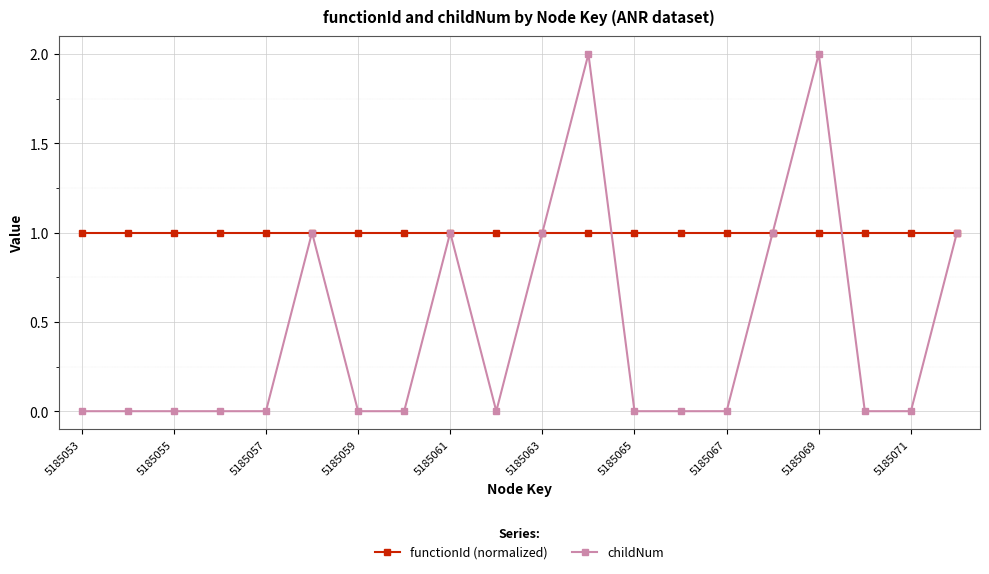

What is the value of the functionId (normalized) point at the 18th from the left?

1